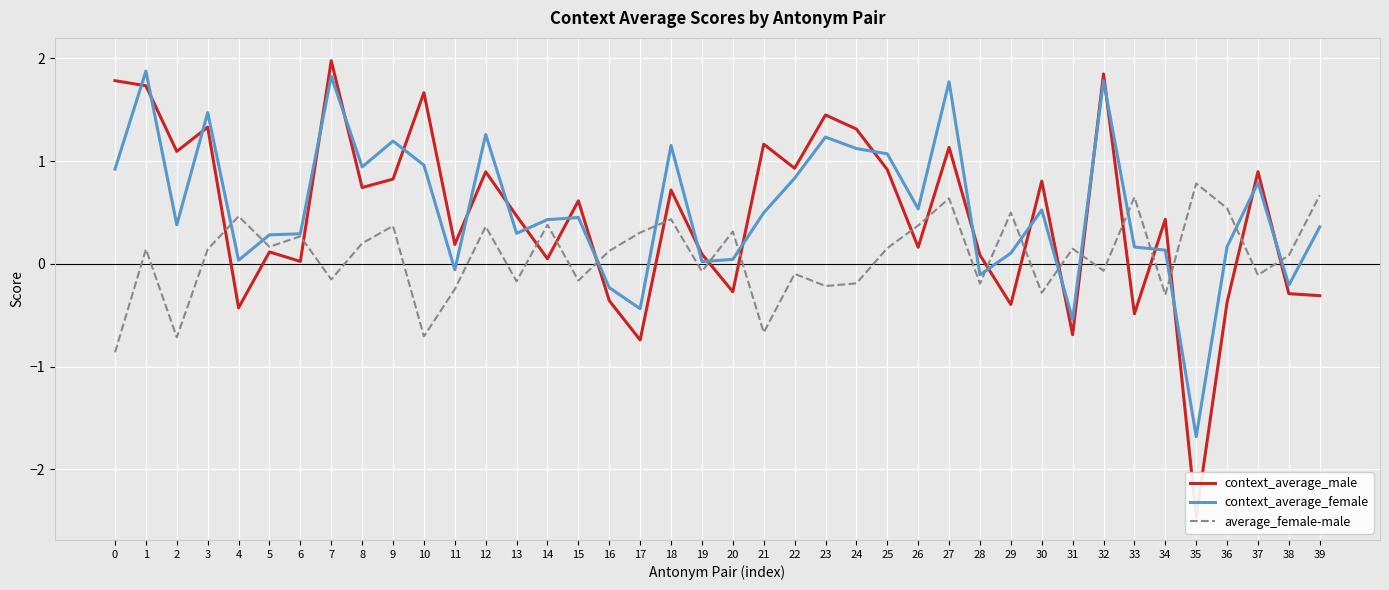

What is the difference between the maximum and minimum values in the average_female-male series?

1.6